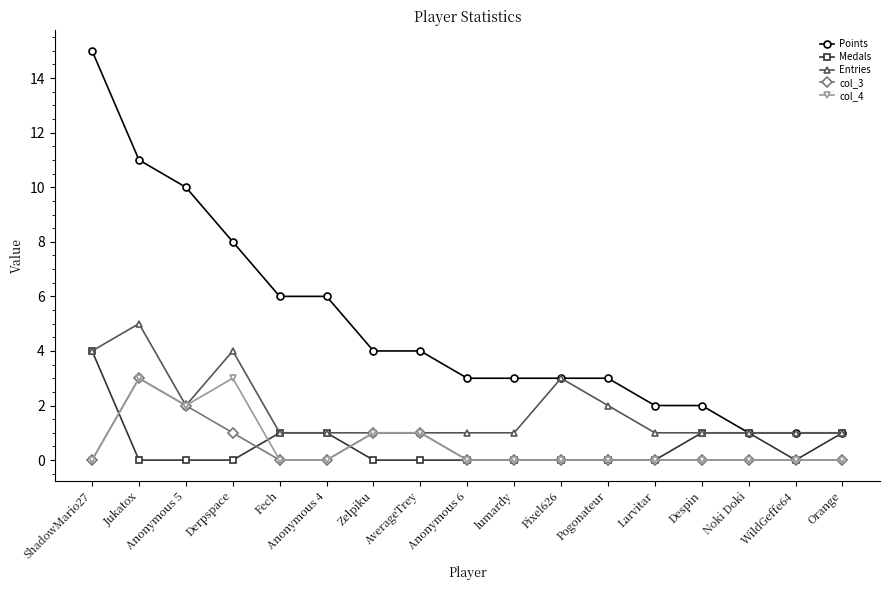

The Medals series shows 0 at Zelpiku. True or false?

True